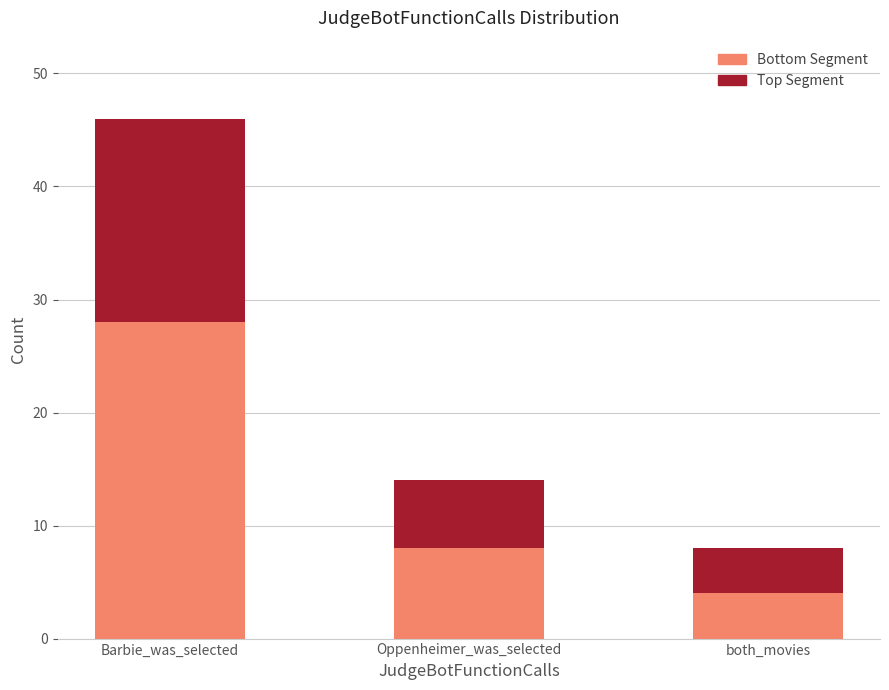

True or false: Bottom Segment has a value of 8 at Oppenheimer_was_selected.

True